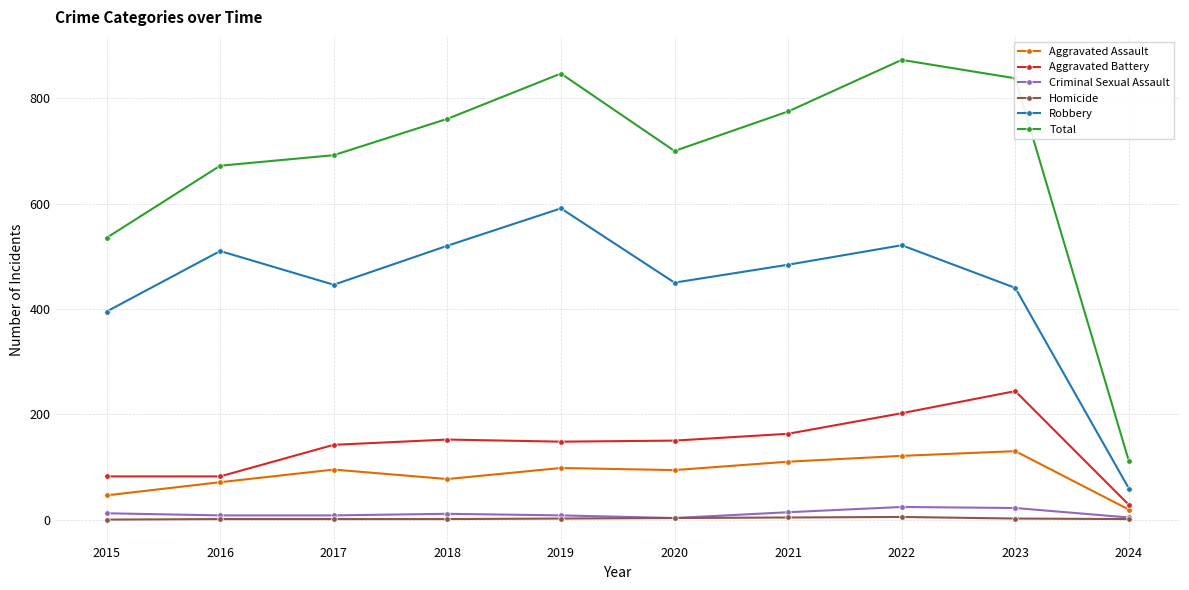

Where is the first local maximum for Total?

2019